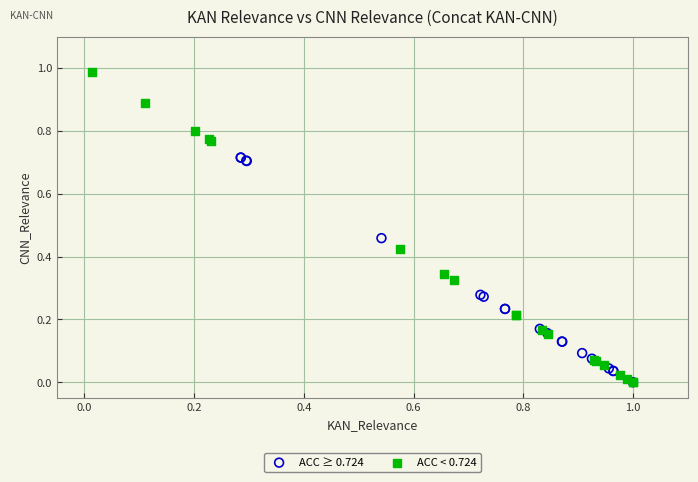

What are all the series names shown in the legend?

ACC ≥ 0.724, ACC < 0.724